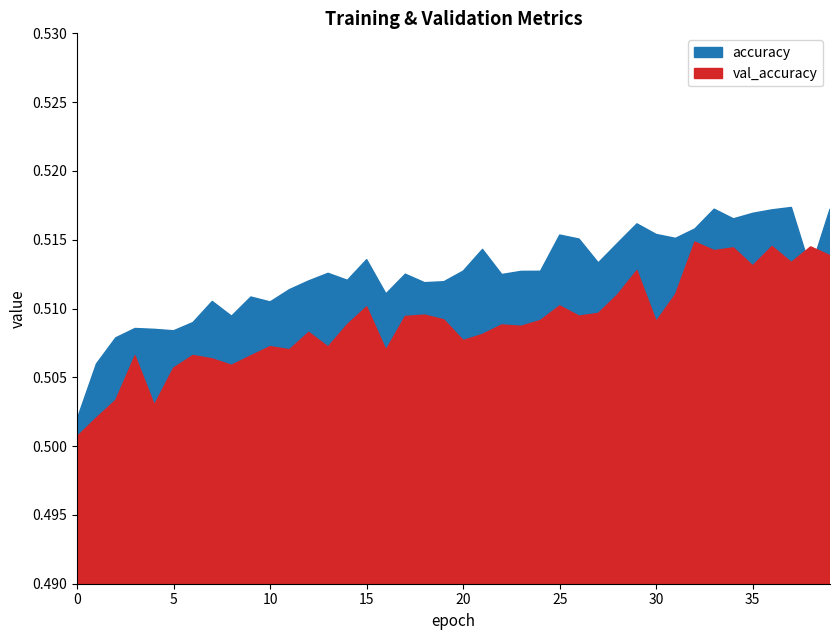

How many times do val_accuracy and accuracy cross each other?

2